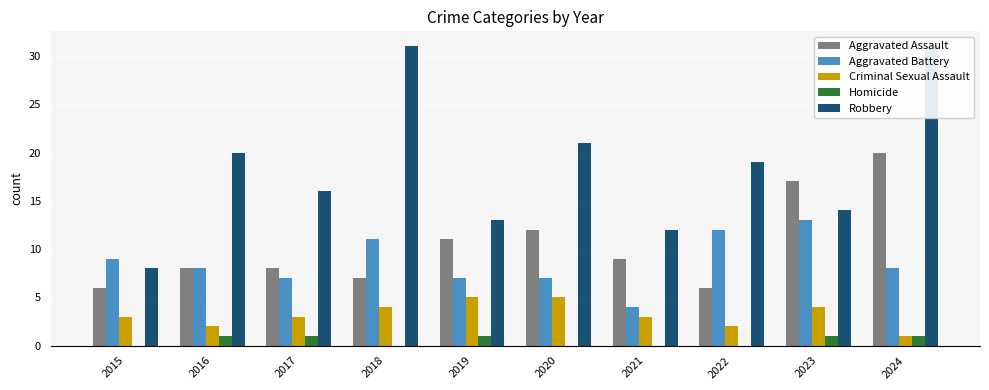

What is the value of the Criminal Sexual Assault bar at the 1st from the left?

3